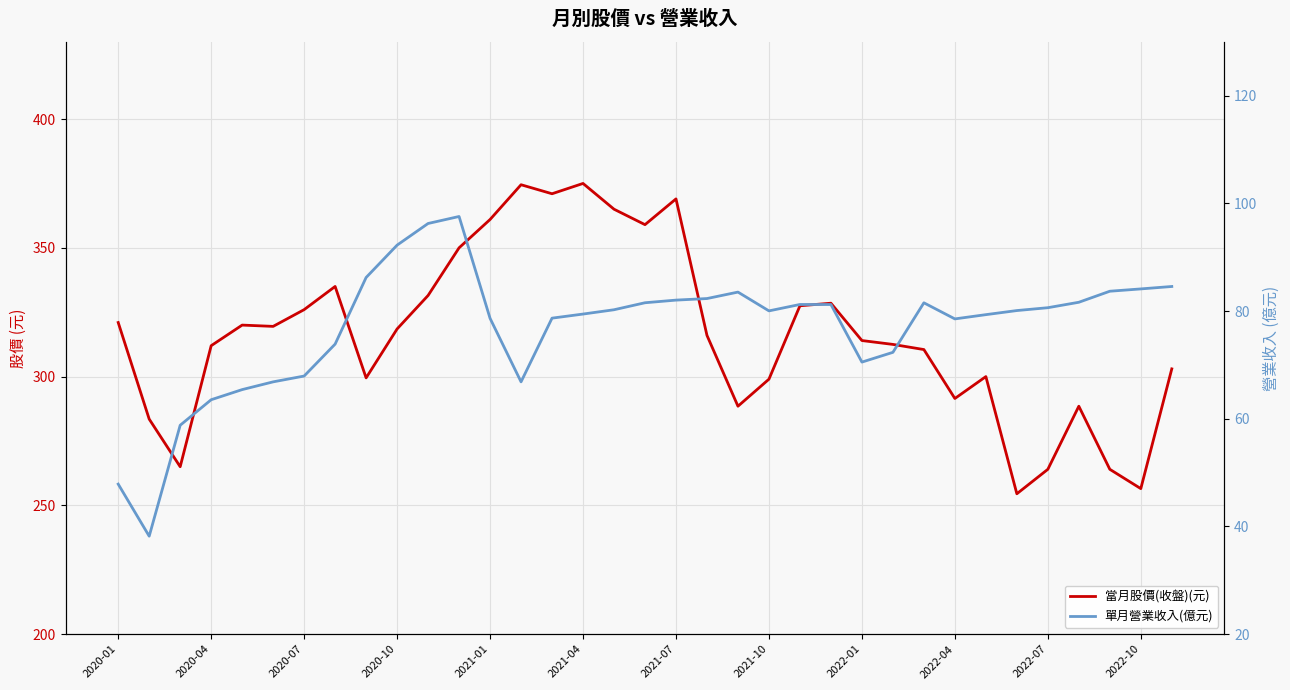

Which series has the largest total across all categories?

當月股價(收盤)(元)